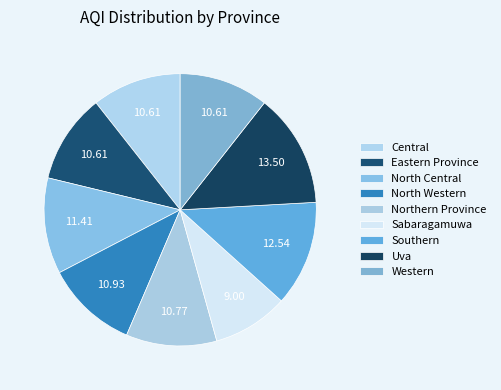

What percentage do Northern Province and Sabaragamuwa together represent?

19.8%